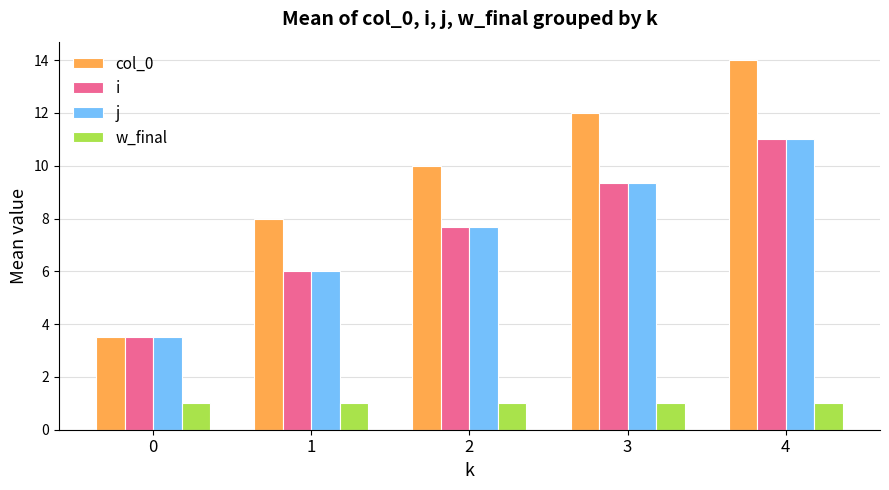

True or false: w_final has a value of 1.6 at 2.

False